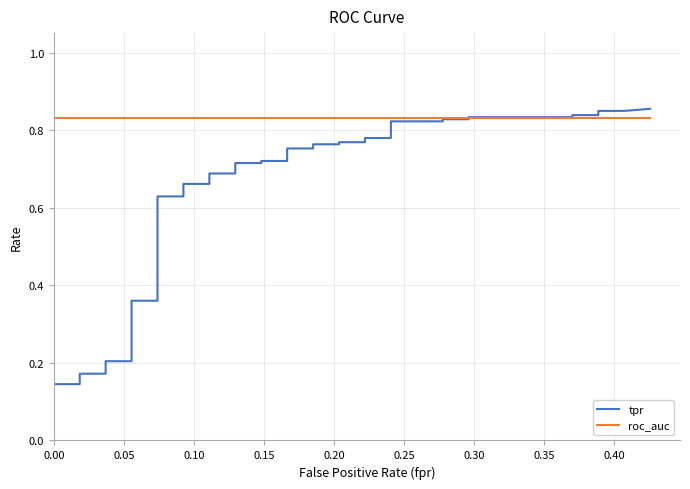

What is the difference between the second highest and minimum values in the tpr series?

0.8